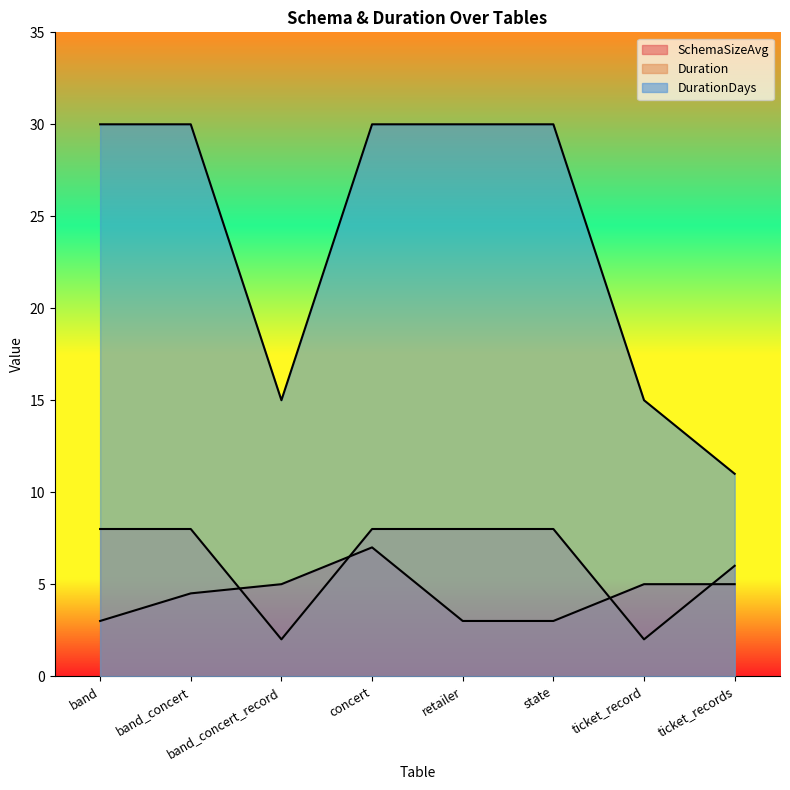

The value of SchemaSizeAvg at band_concert is 4.5. True or false?

True